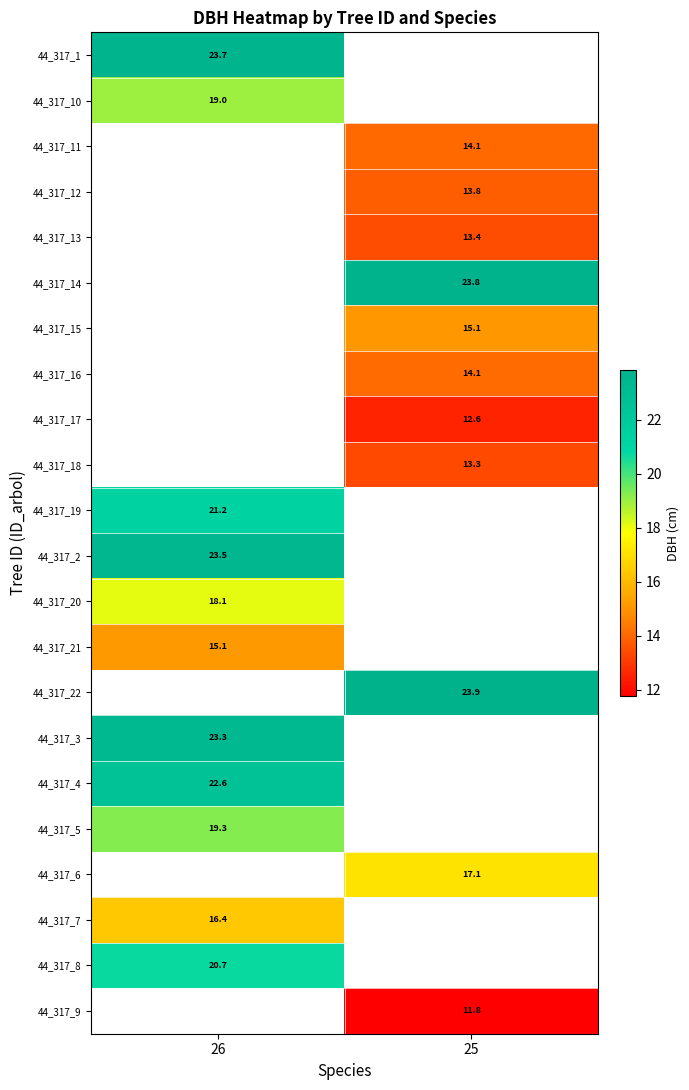

The value of 44_317_8 at 26 is 30.8. True or false?

False